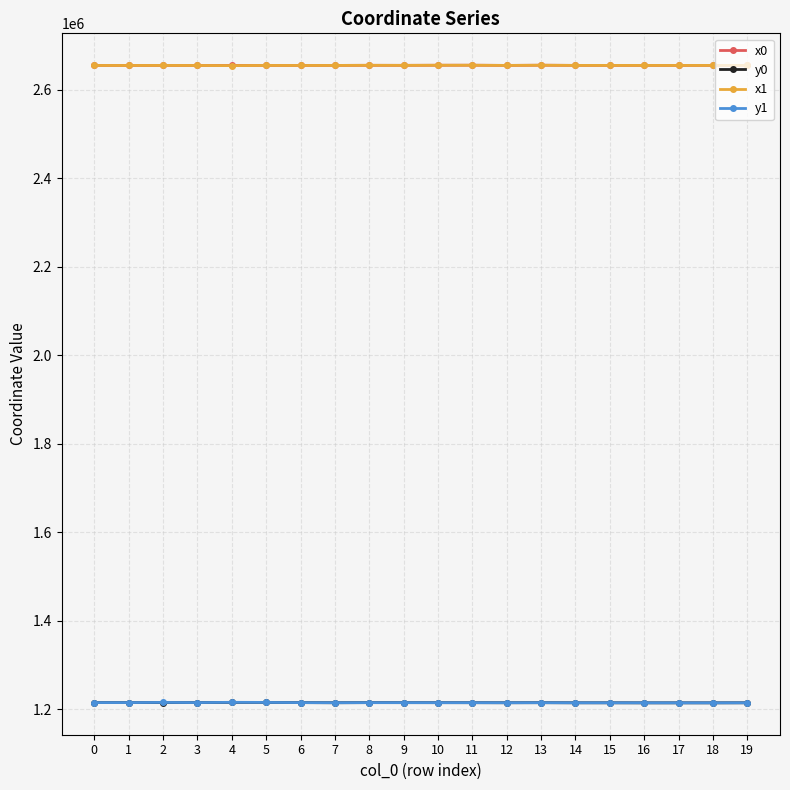

True or false: y0 has more than 0 interior local peaks.

True